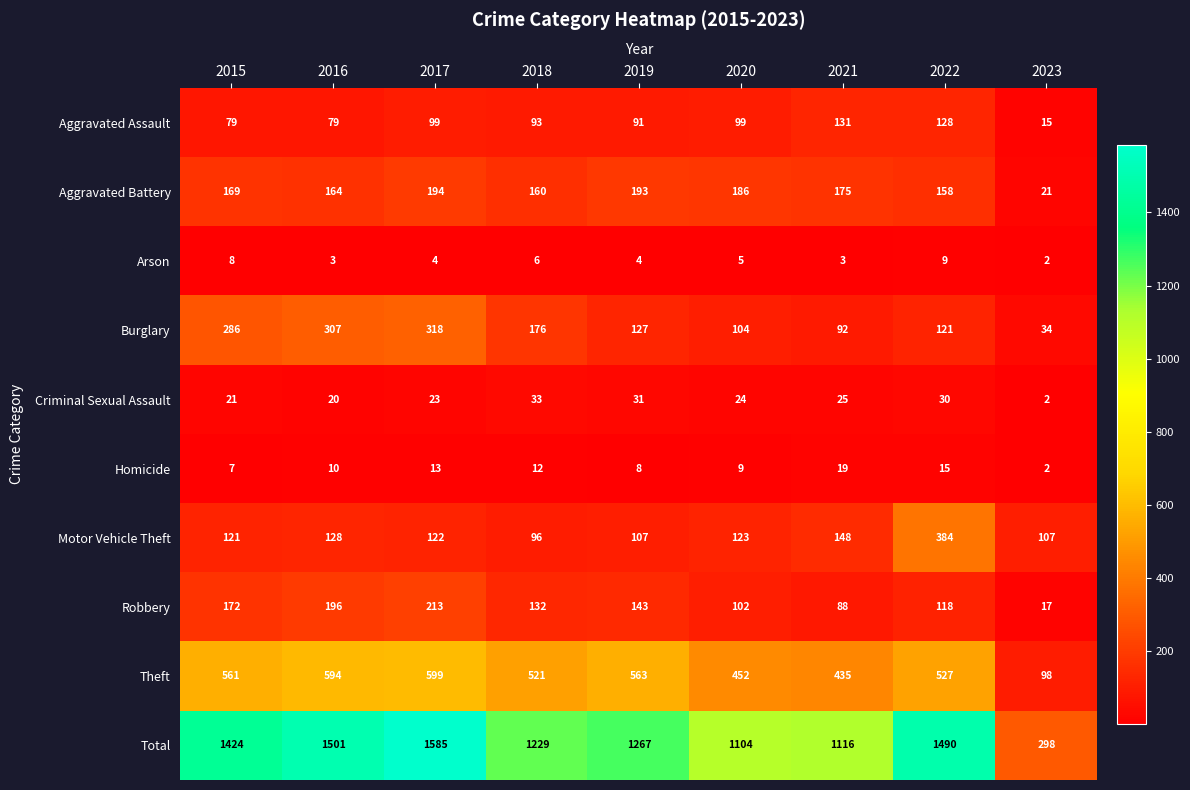

How many distinct data groups are displayed?

10